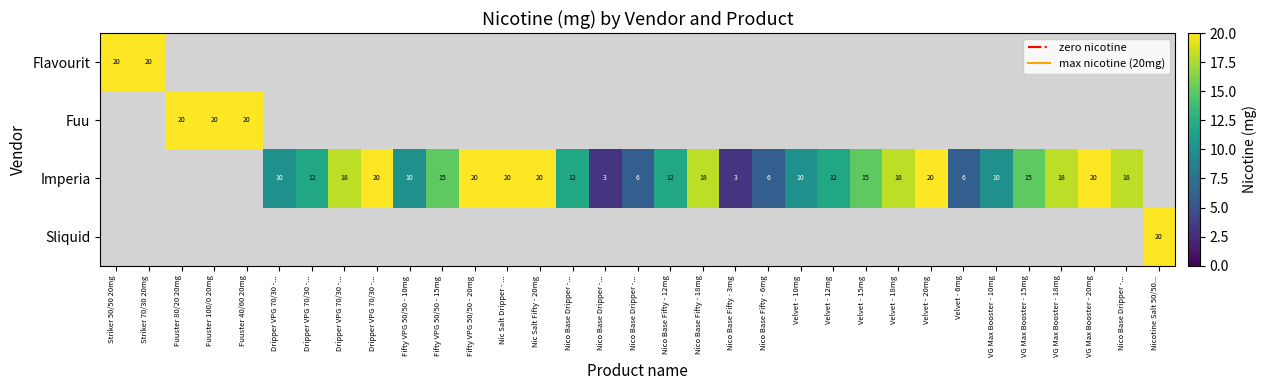

Read the Fuu value at Fuuster 80/20 20mg.

20.0